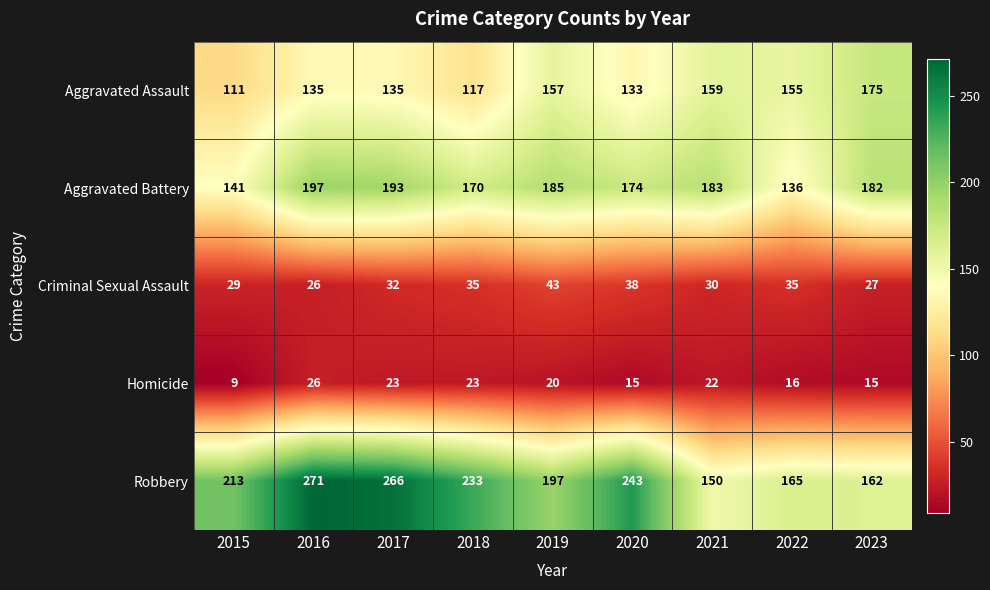

What is the sum of the Homicide values at 2015 and 2019?

29